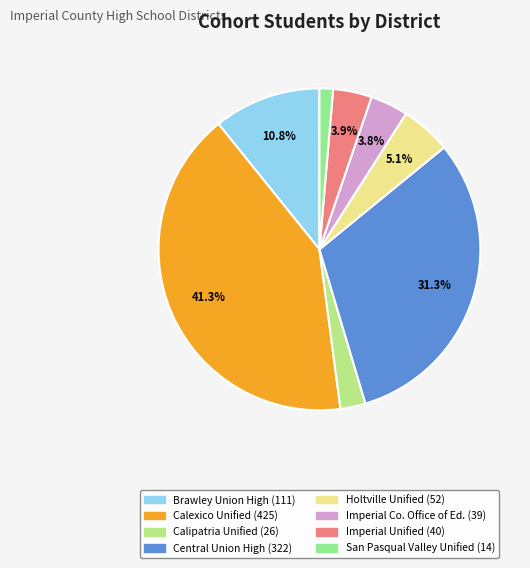

Does any single category account for the majority?

No